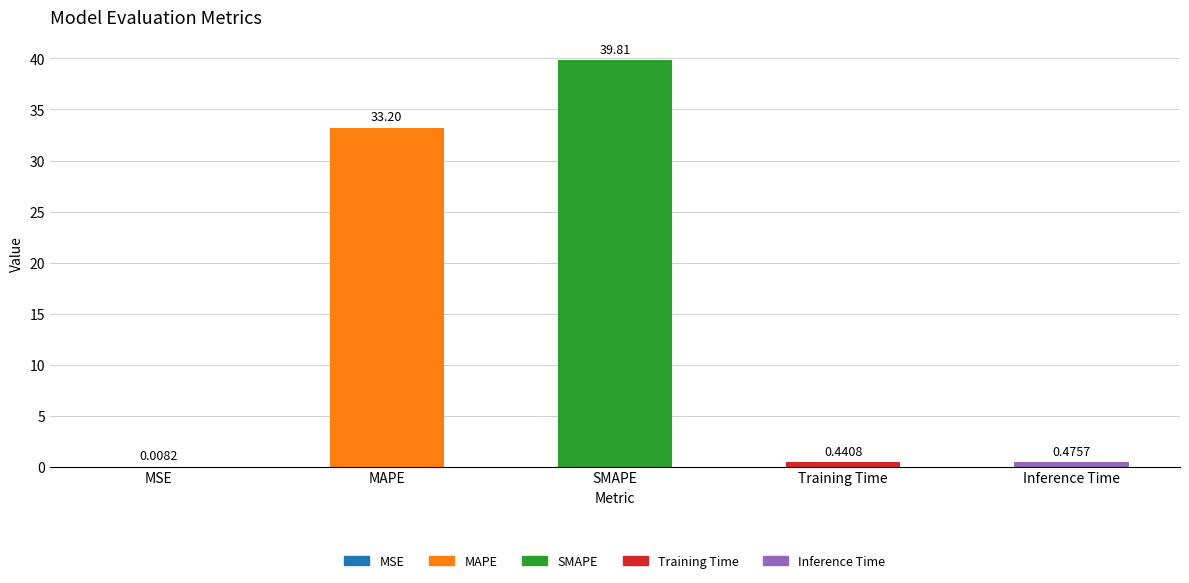

Between MSE and SMAPE, which is larger?

SMAPE